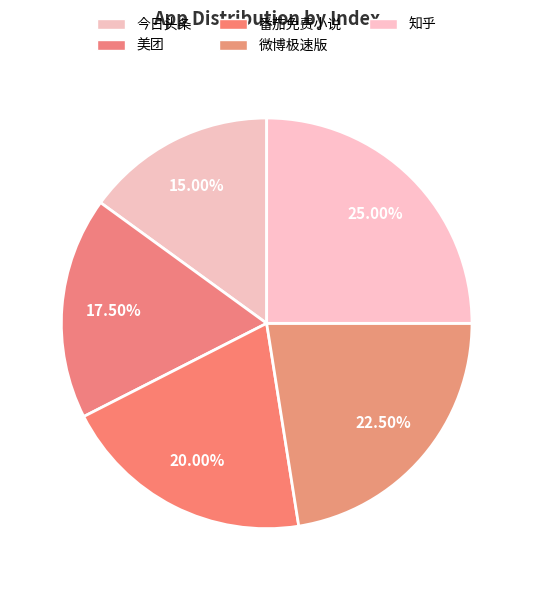

Count the number of slices in the pie.

5